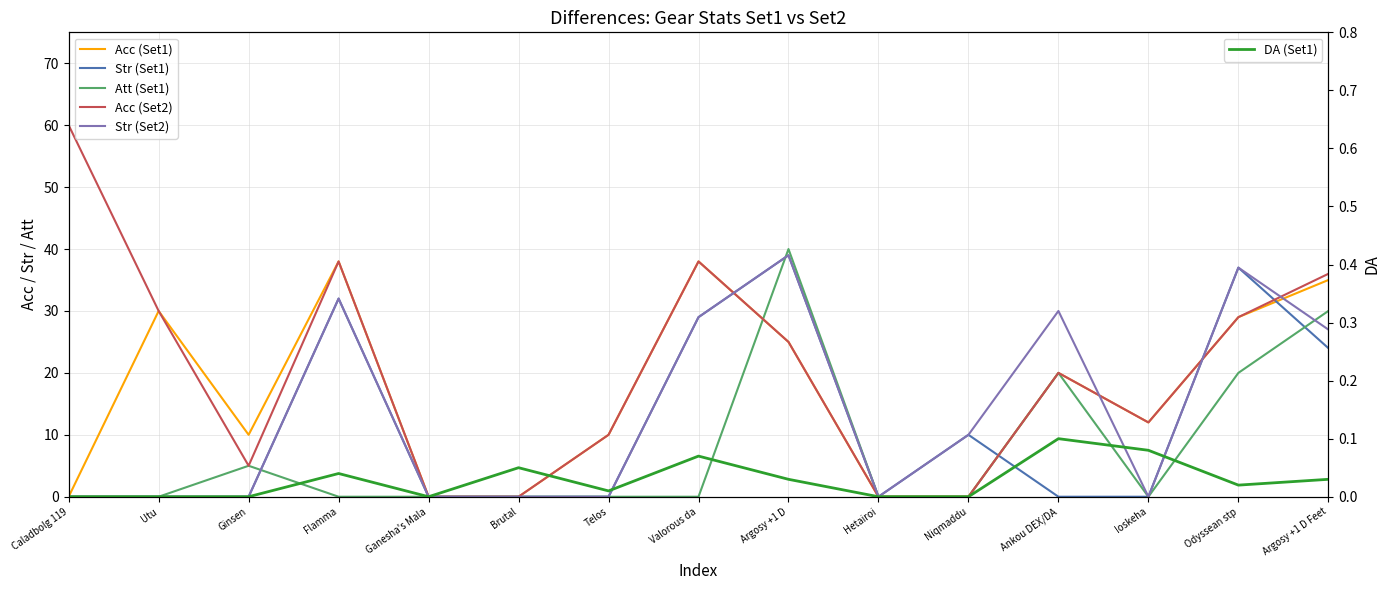

At which category is the sum across all series the highest?

Argosy +1 D